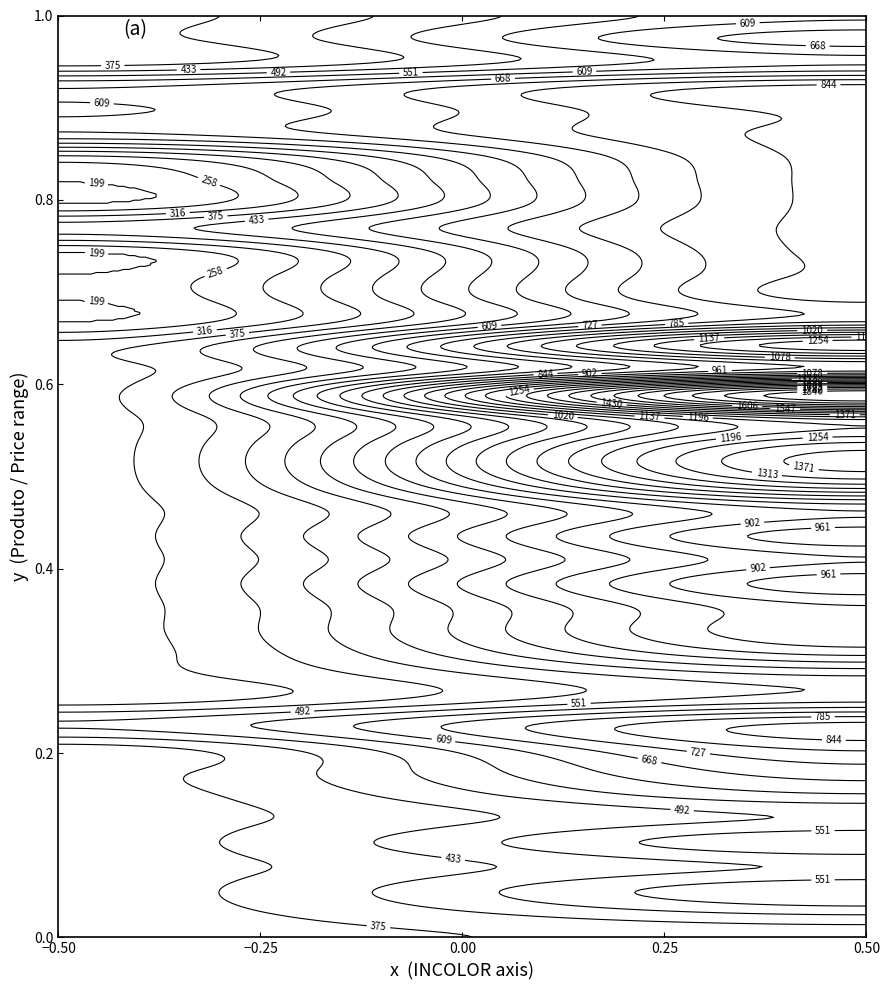

At how many categories does at least one series exceed 1591?

2